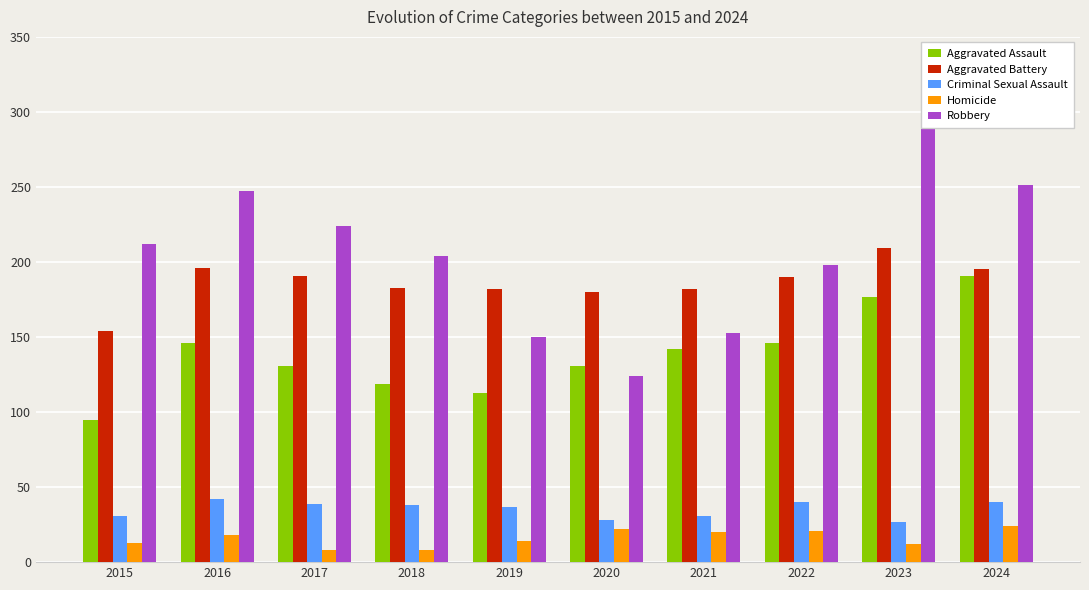

What is the difference between the highest and lowest values at 2024?

227